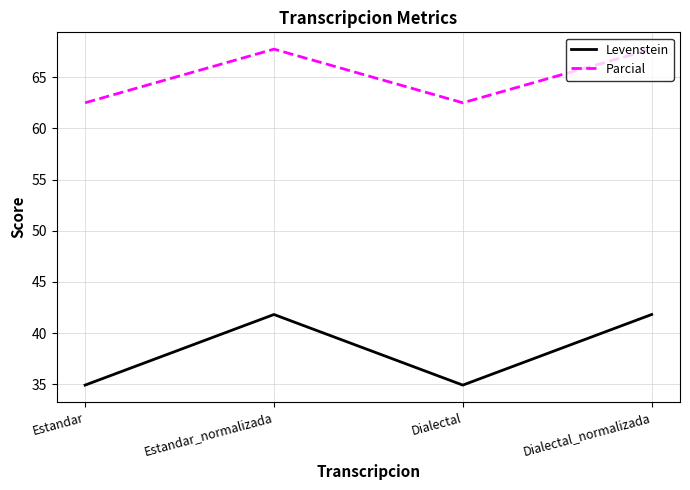

What position from the right is Dialectal?

2